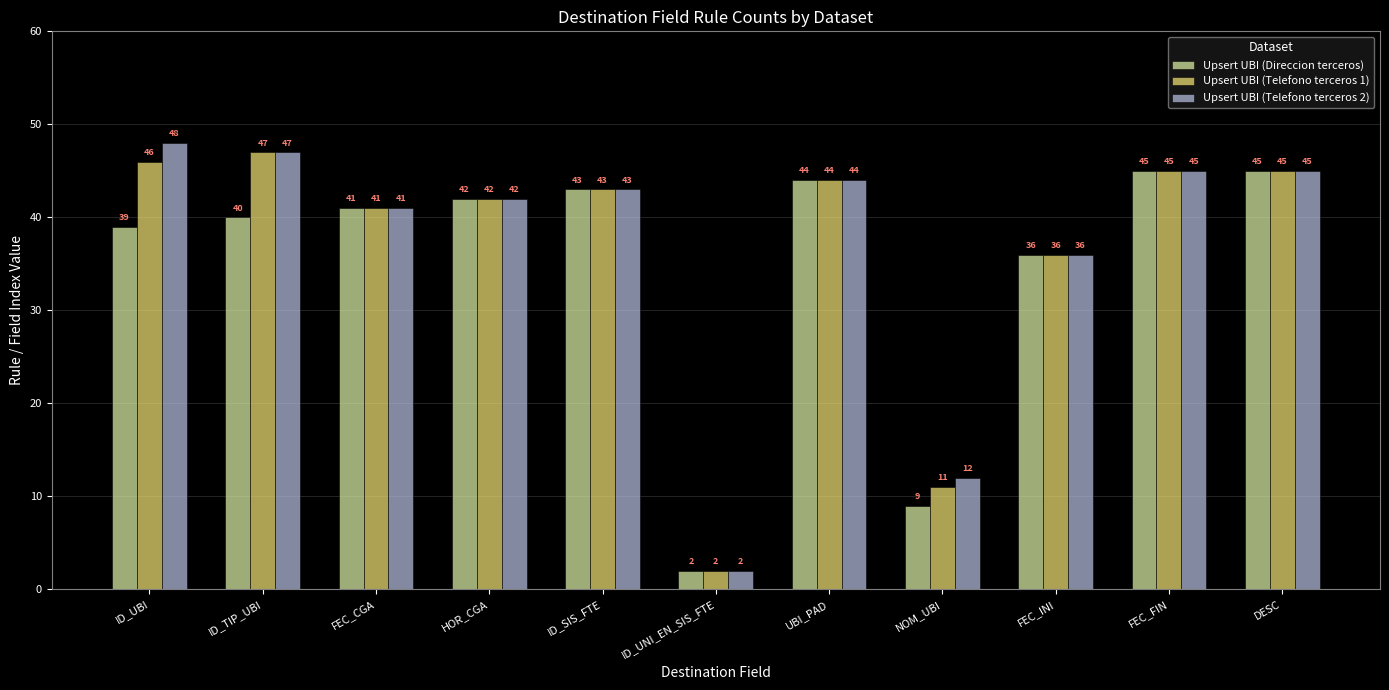

What is the total value across all series at ID_UBI?

133